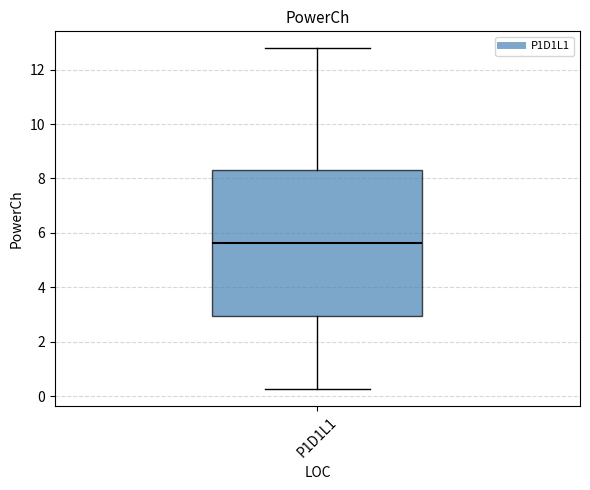

Where is the upper edge of the box for P1D1L1 on the y-axis? The values are not printed on the chart, so give them approximately, as read against the axis.

8.4